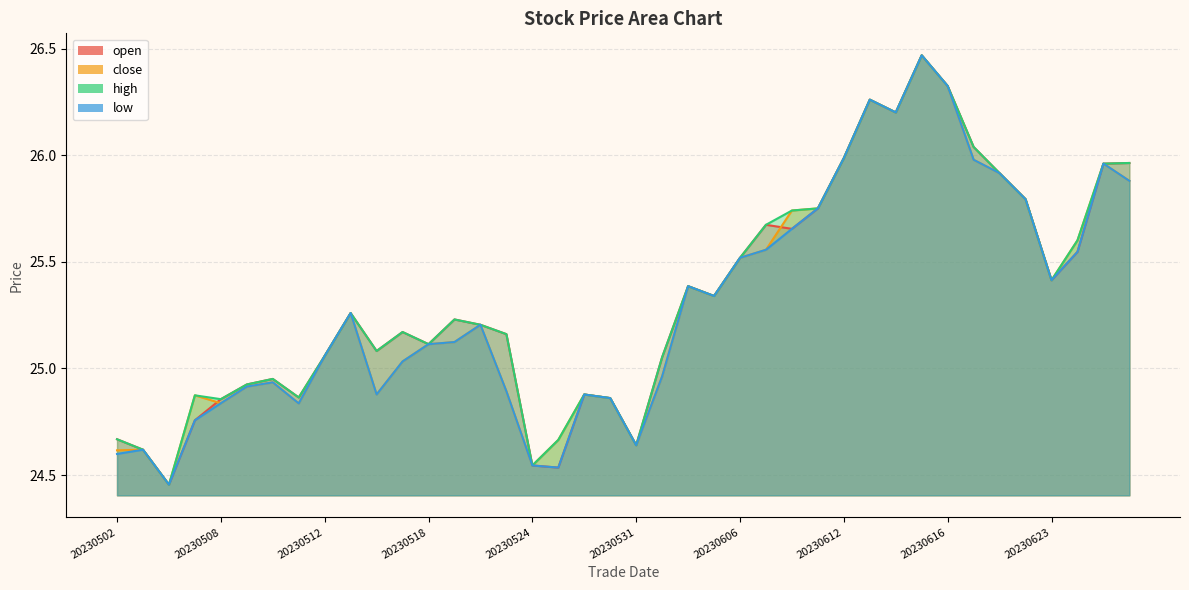

The value of low at 20230608 is 25.7. True or false?

True